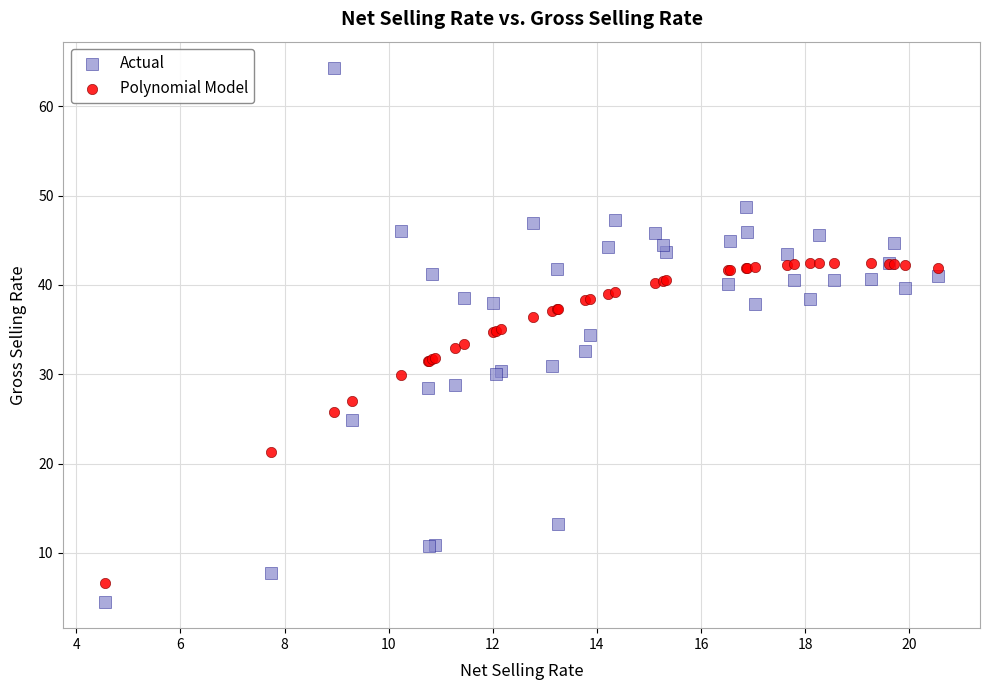

Which series contains the highest Y value?

Actual